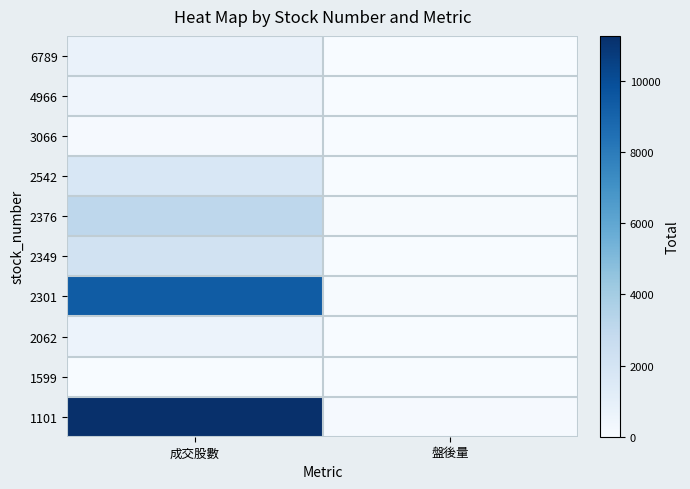

At which category is the sum across all series the highest?

成交股數